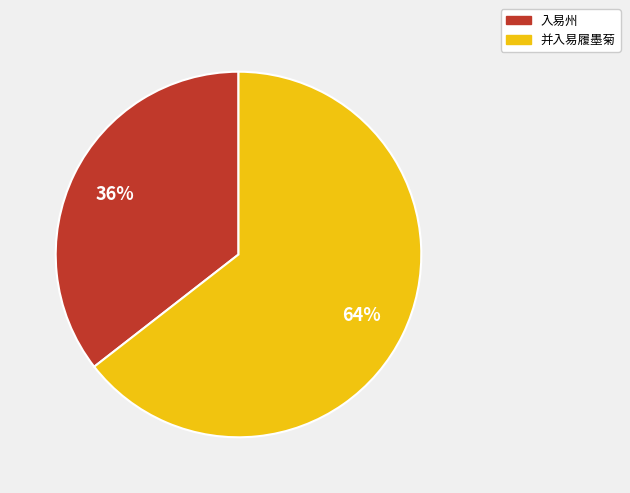

To the nearest percent, what is the average slice percentage?

50%